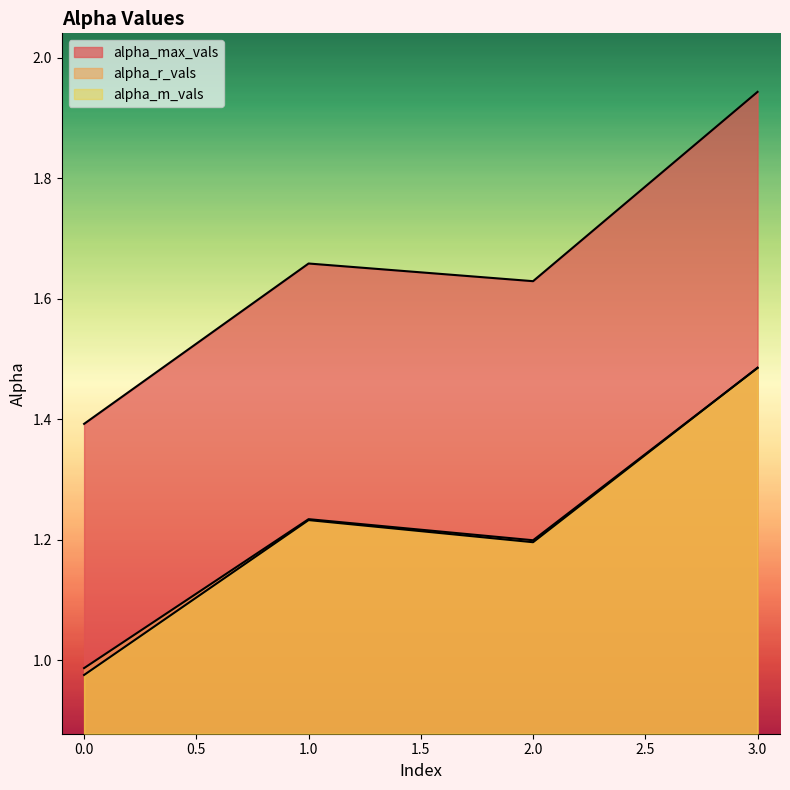

How many lines are shown in the chart?

3